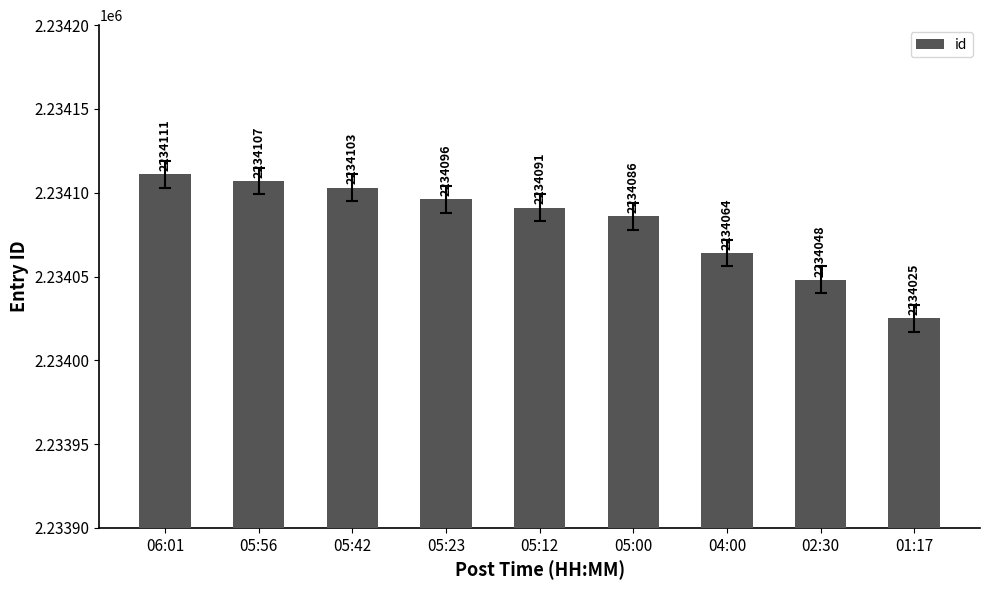

What is the approximate value at 05:56?

2234107